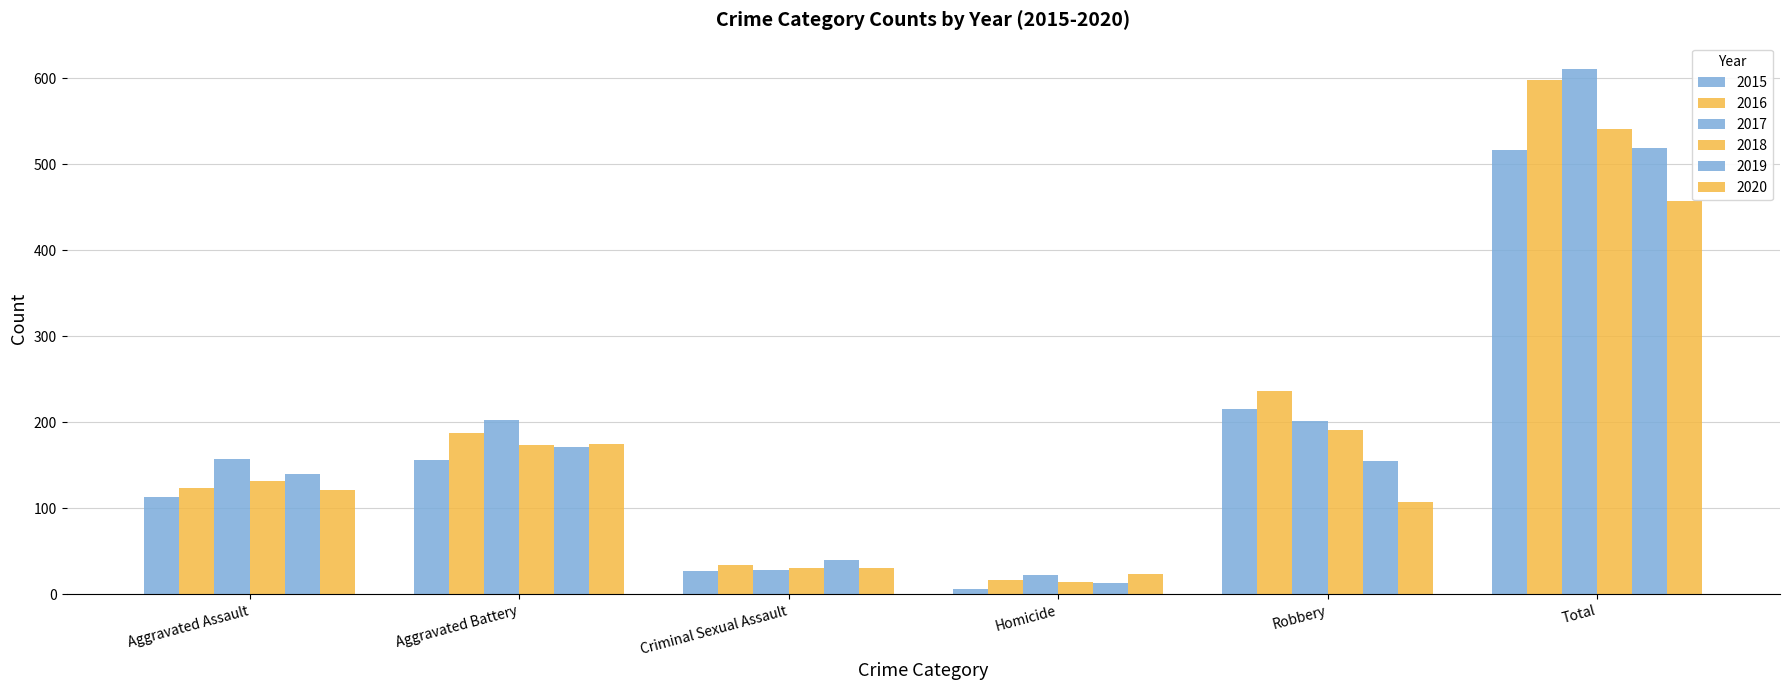

How many bars are there in each group?

6